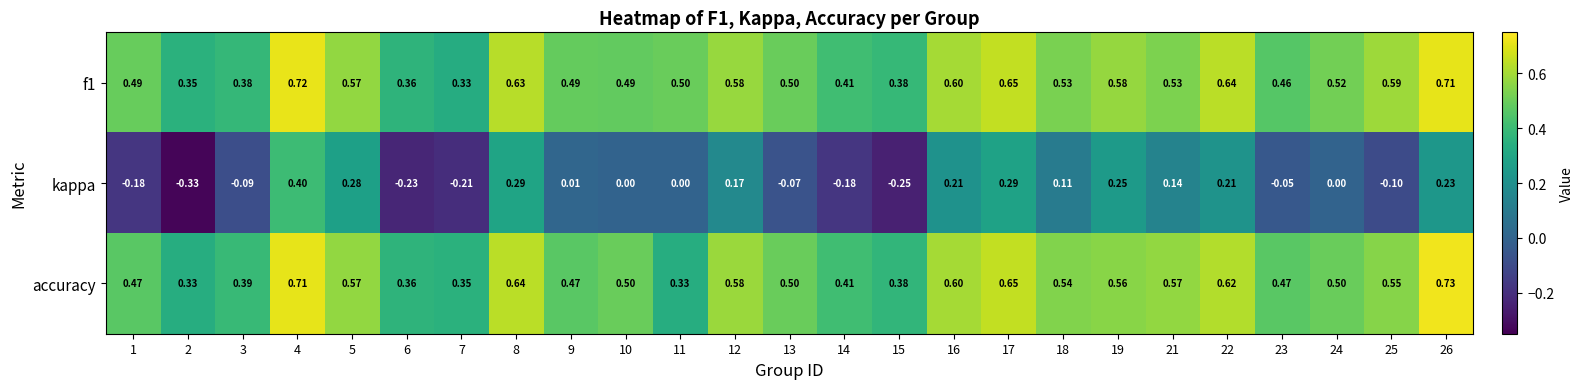

Which series has the largest range (max minus min)?

kappa